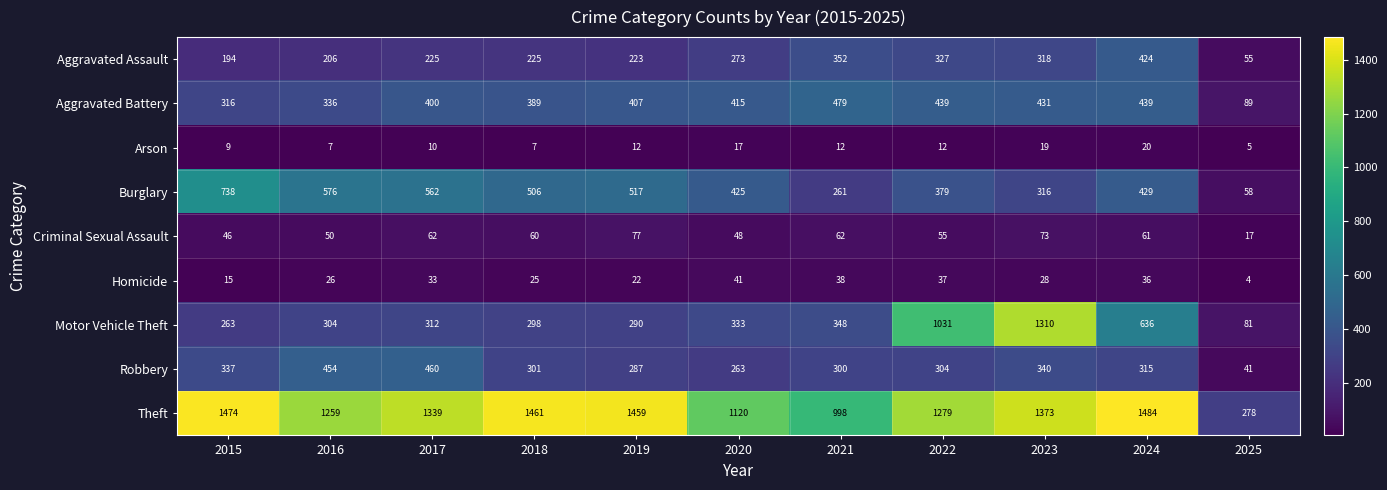

Which label corresponds to the largest value in the chart?

2024